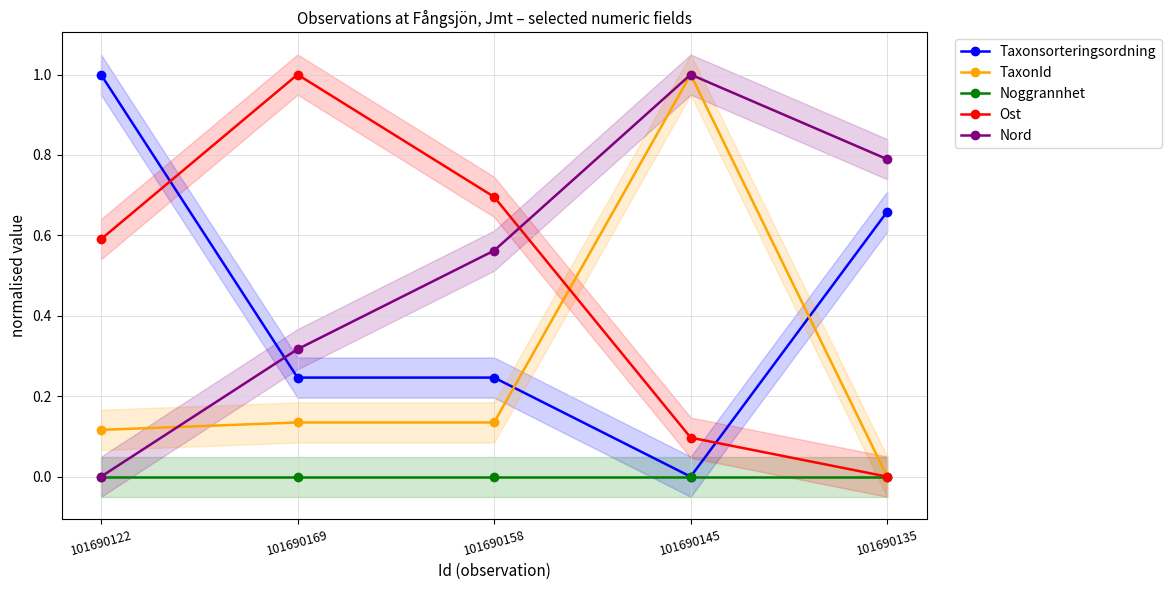

What are all the series names shown in the legend?

Taxonsorteringsordning, TaxonId, Noggrannhet, Ost, Nord